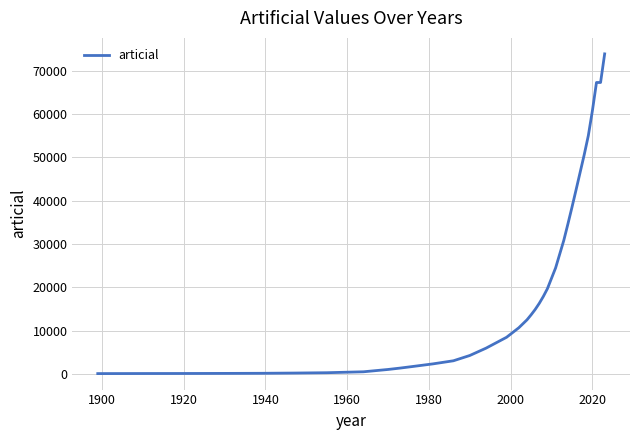

What is the difference between the maximum and minimum values?

73800